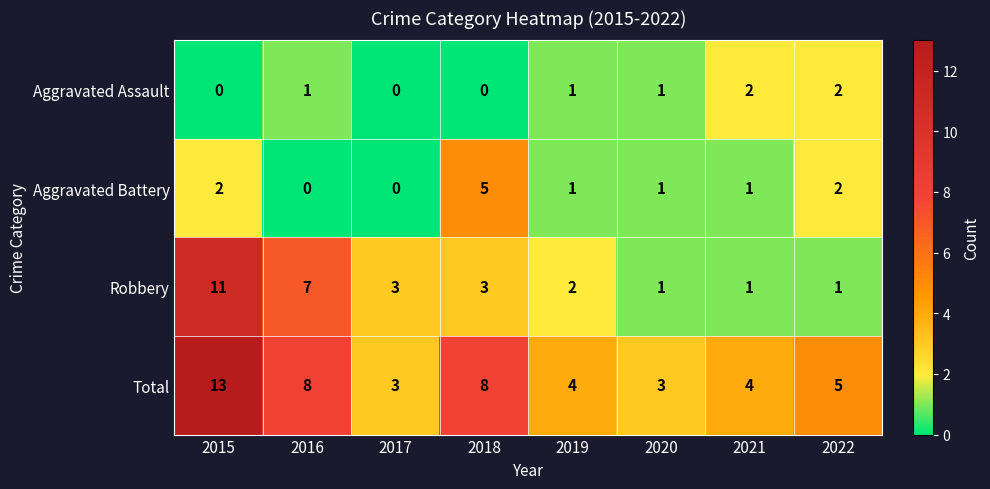

What is the sum of all Total values?

48